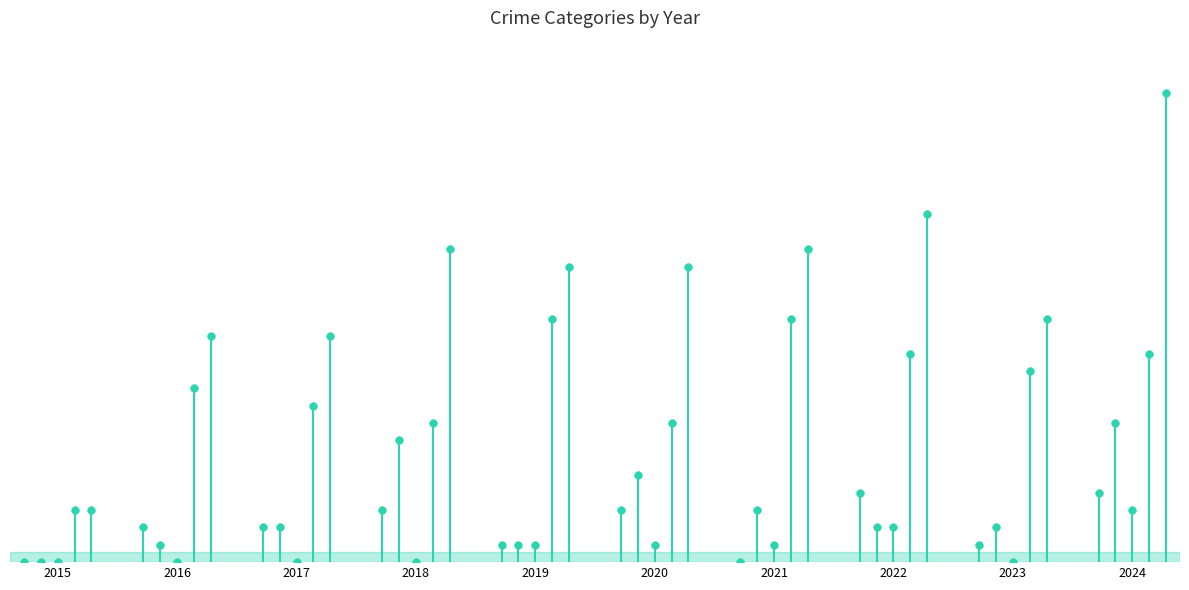

Is the value of Criminal Sexual Assault at 2023 greater than the value of Aggravated Assault at 2020?

No